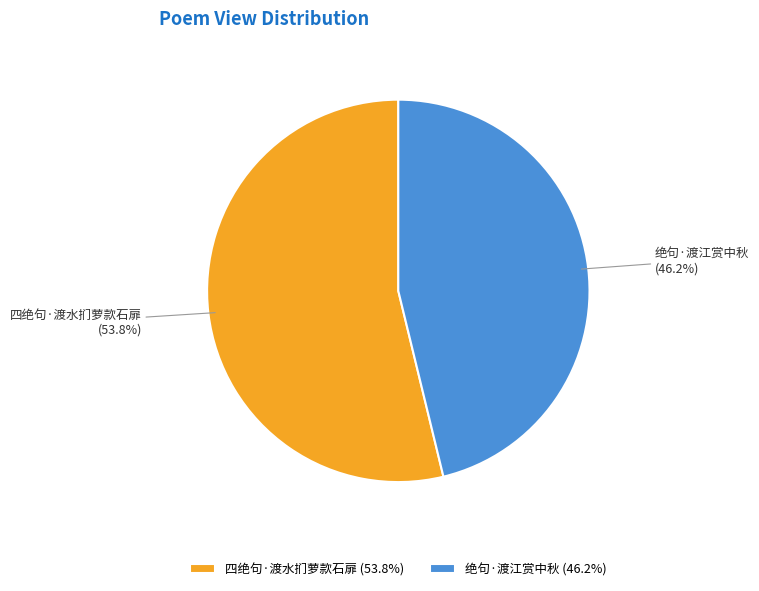

Which category has the smallest portion of the pie?

绝句·渡江赏中秋